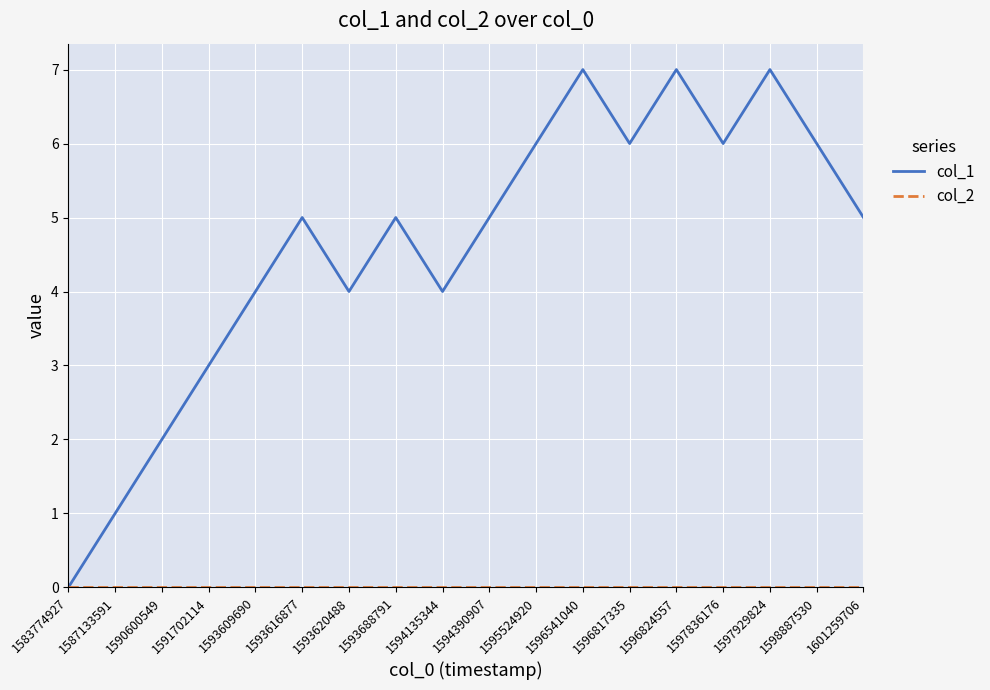

Which series has the widest spread of values?

col_1